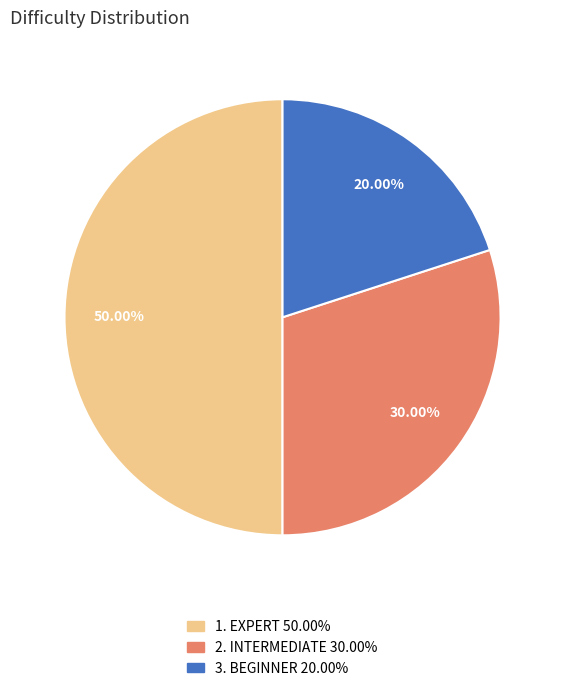

Count the number of slices in the pie.

3